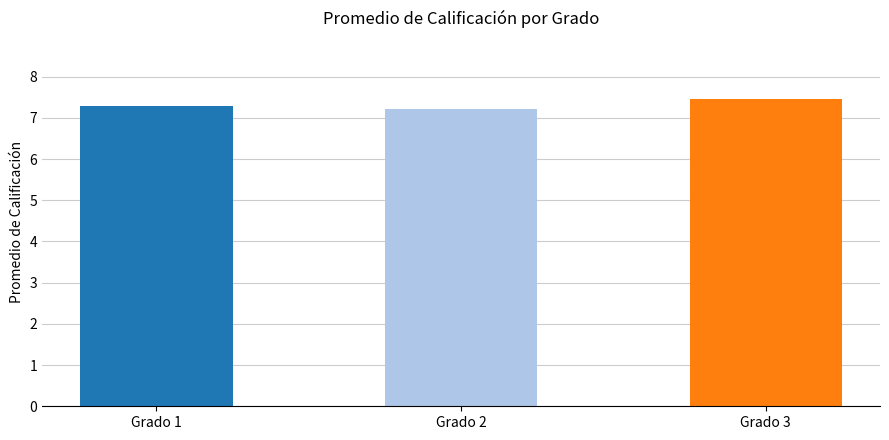

Approximately how many times larger is the value at Grado 1 compared to Grado 3?

1.0